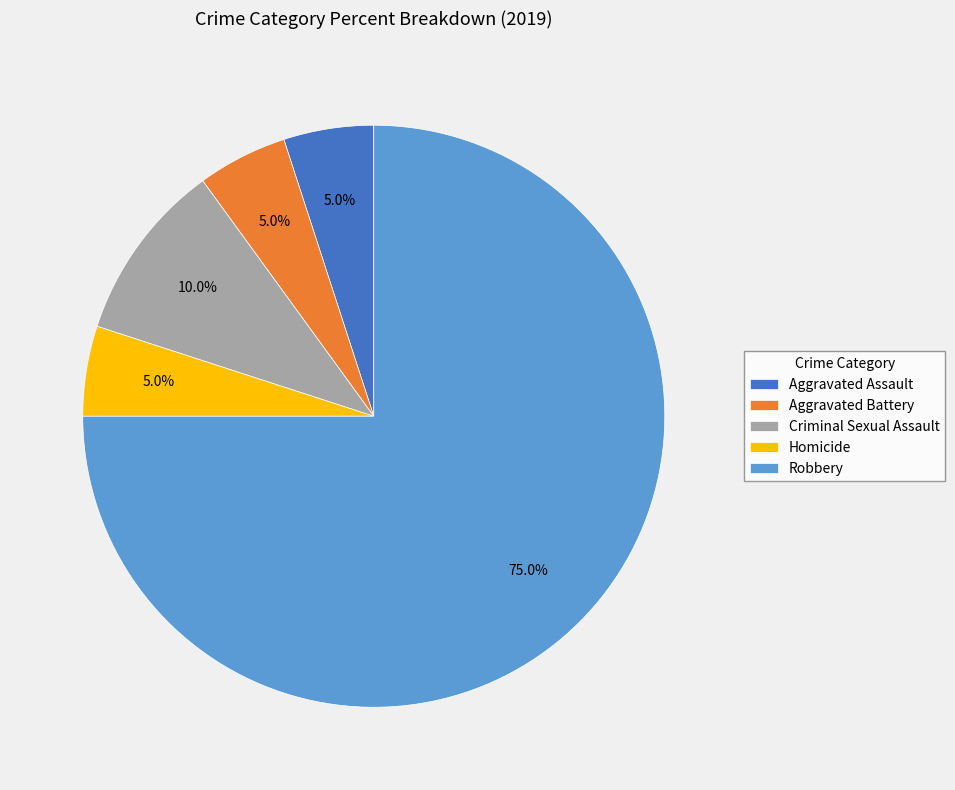

What portion of the pie excludes Aggravated Battery?

95.0%